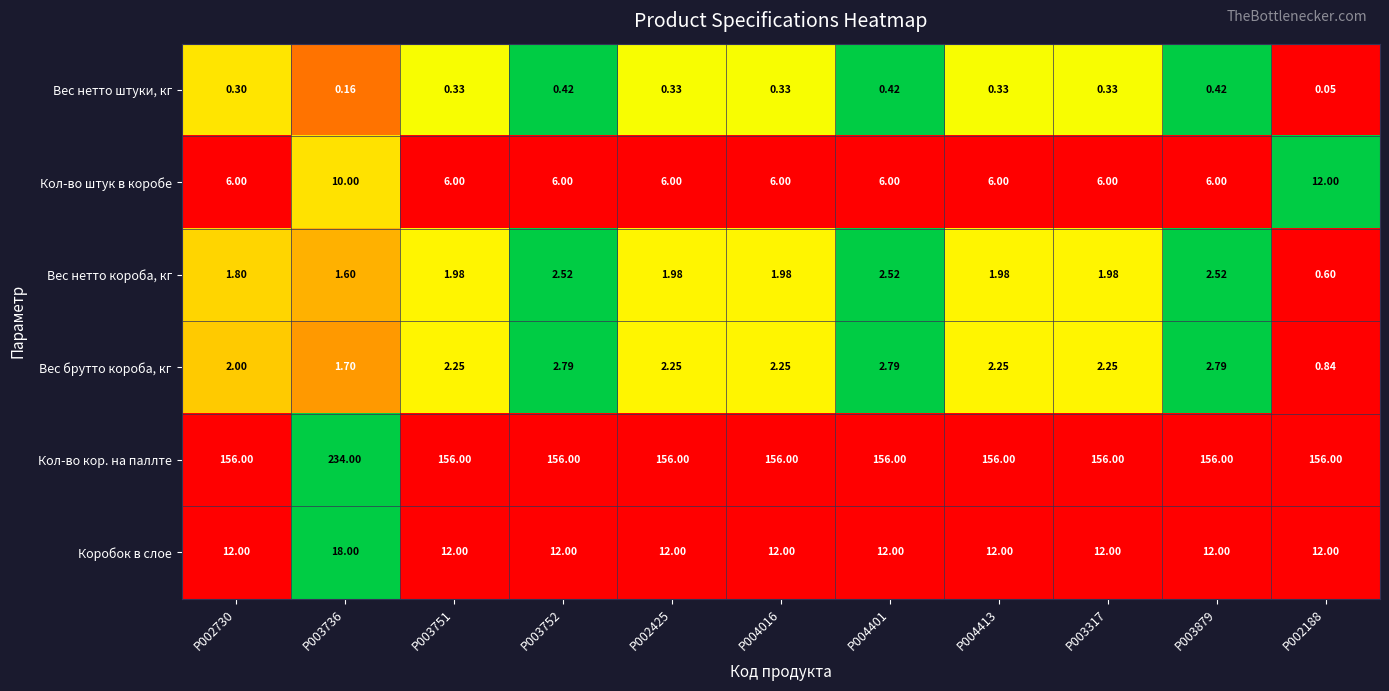

Rank the series by their maximum value, from lowest to highest.

Вес нетто штуки, кг, Вес нетто короба, кг, Вес брутто короба, кг, Кол-во штук в коробе, Коробок в слое, Кол-во кор. на паллте